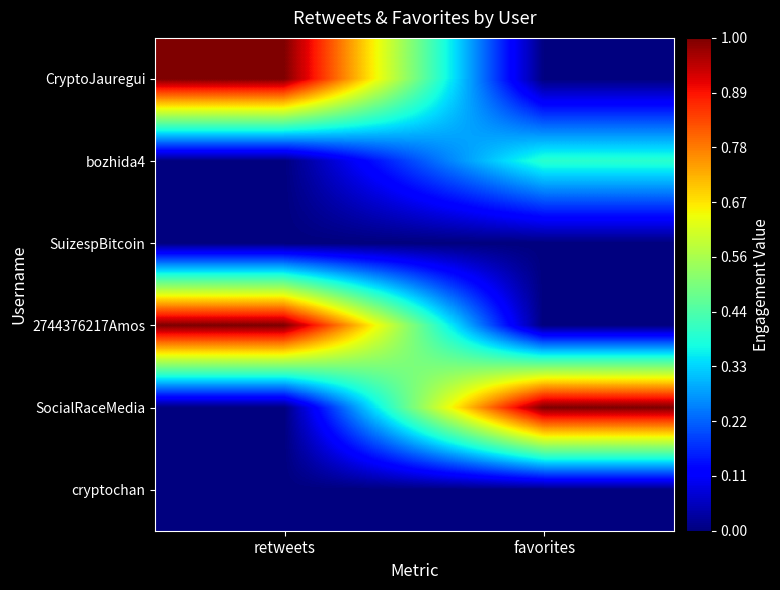

Reading left to right, transcribe all the data shown in this chart.

CryptoJauregui: retweets=1.0	favorites=0.0
bozhida4: retweets=0.0	favorites=0.4
SuizespBitcoin: retweets=0.0	favorites=0.0
2744376217Amos: retweets=1.0	favorites=0.0
SocialRaceMedia: retweets=0.0	favorites=1.0
cryptochan: retweets=0.0	favorites=0.0